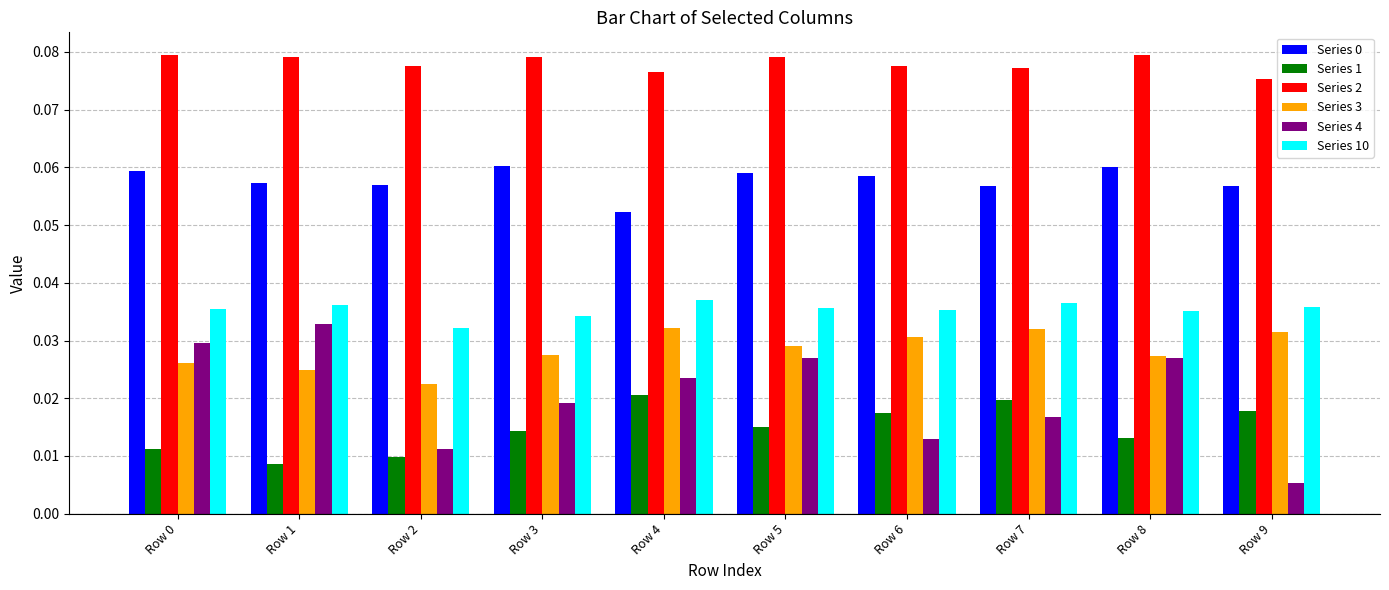

Which category has the lowest value across all series?

Row 9